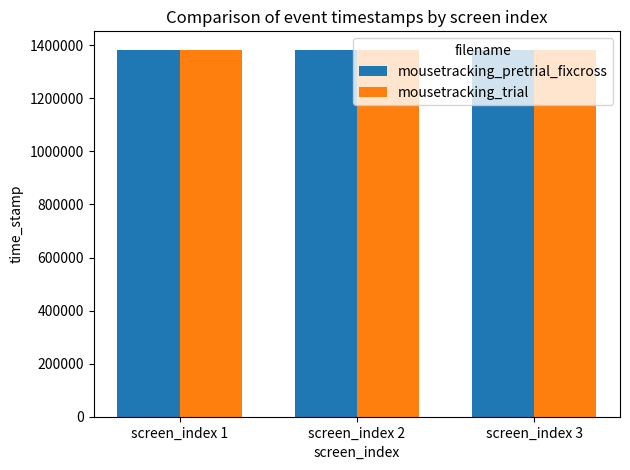

What is the approximate value of mousetracking_trial at screen_index 2?

1383120